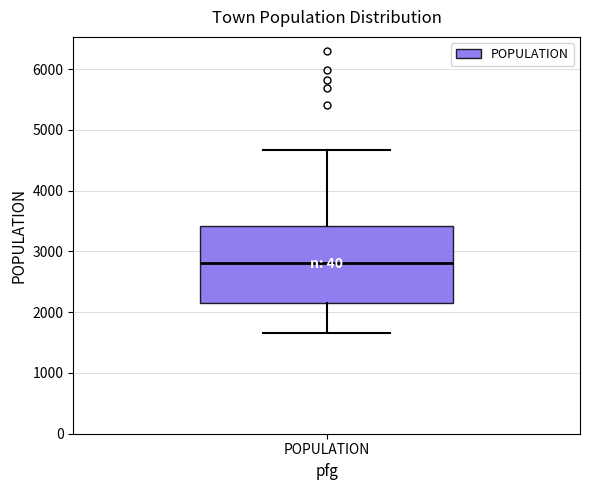

Where is the upper edge of the box for POPULATION on the y-axis? The values are not printed on the chart, so give them approximately, as read against the axis.

3400